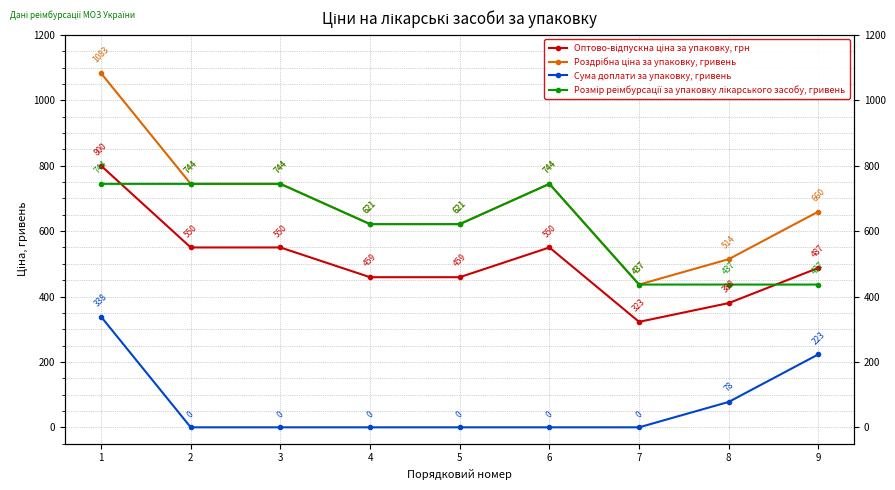

Is it true that Роздрібна ціна за упаковку, гривень equals 659.8 at 9?

True